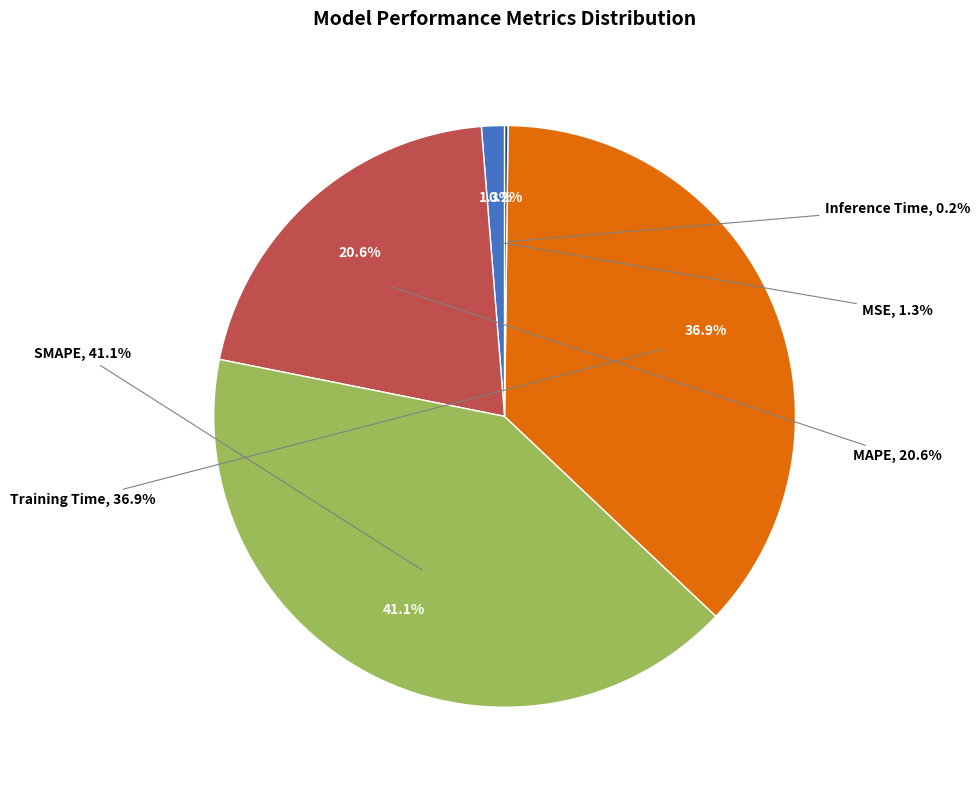

Which slice is the smallest?

Inference Time